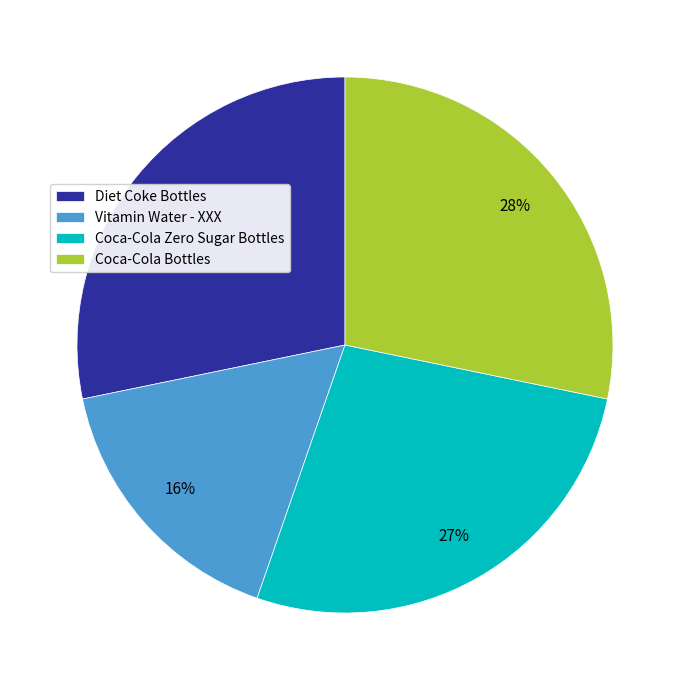

To the nearest percent, what is the difference between the Diet Coke Bottles and Coca-Cola Zero Sugar Bottles slice percentages?

1%